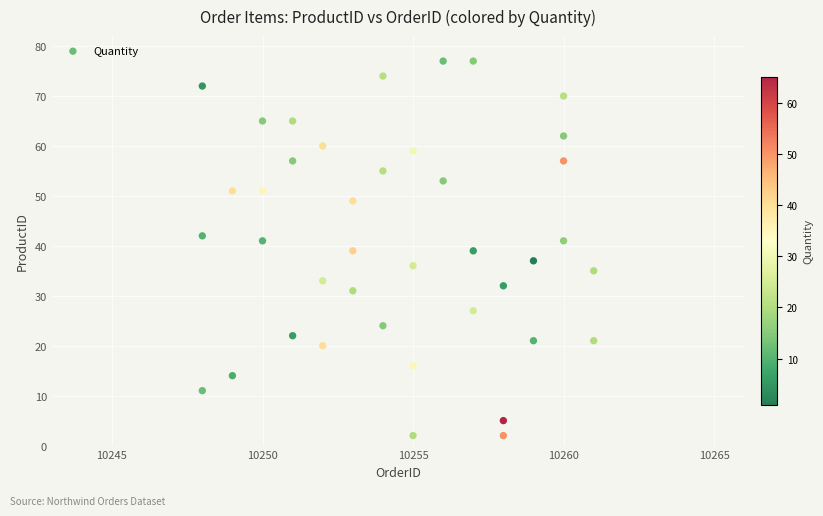

What is the range of Y values (max minus min)?

75